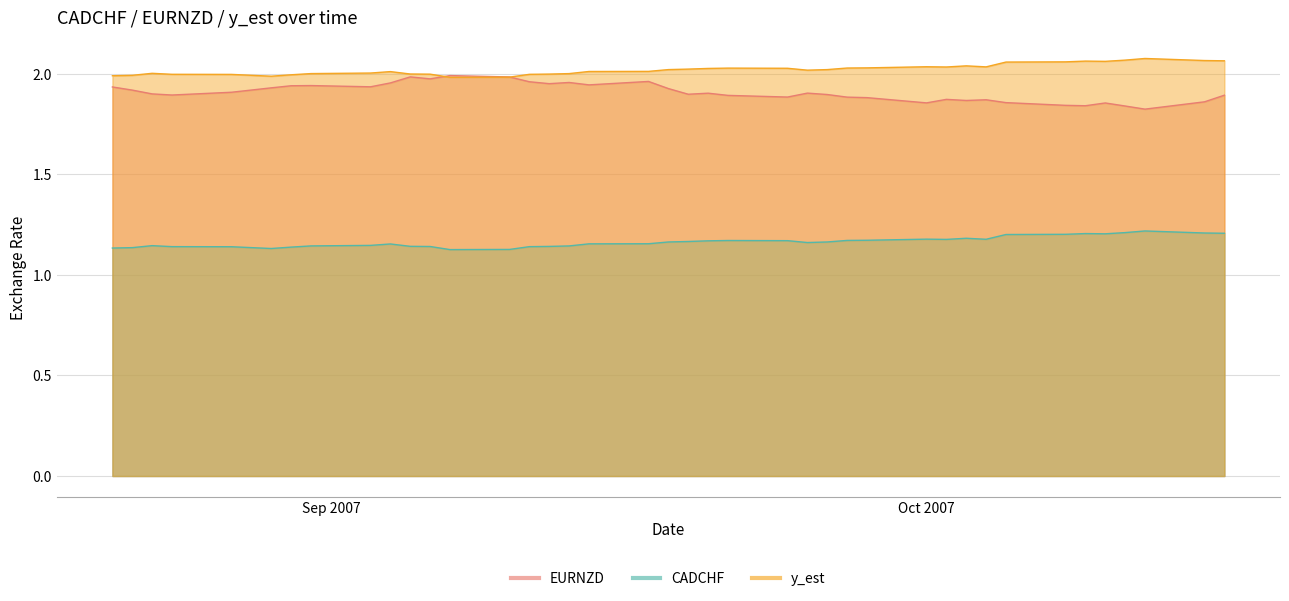

What is the difference between the second highest and minimum values in the EURNZD series?

0.2